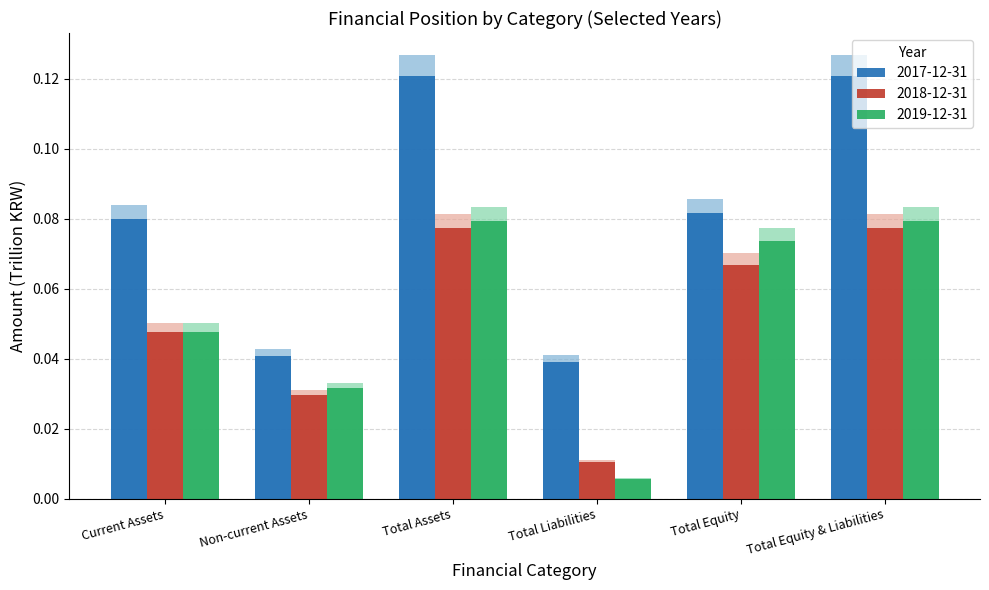

Between Total Equity & Liabilities and Total Equity, which is larger?

Total Equity & Liabilities